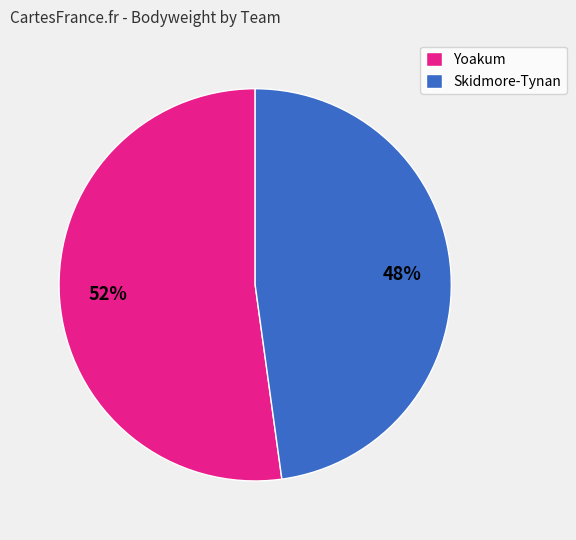

How many slices are in this pie chart?

2